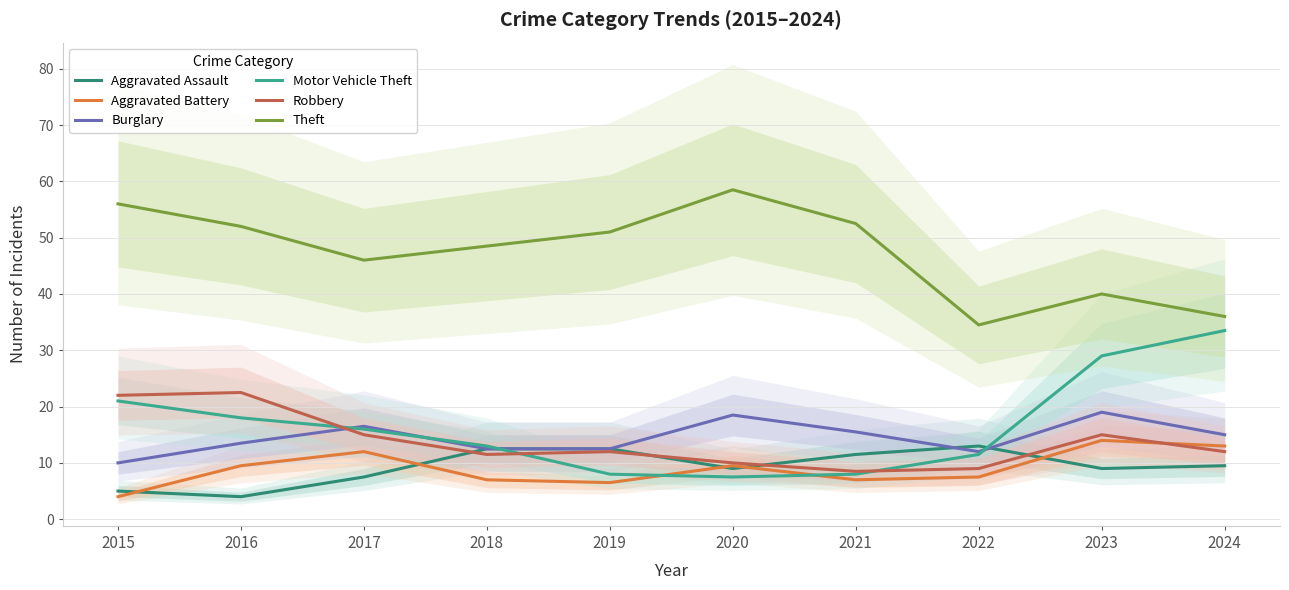

Which series changed the most between 2017 and 2022?

Theft